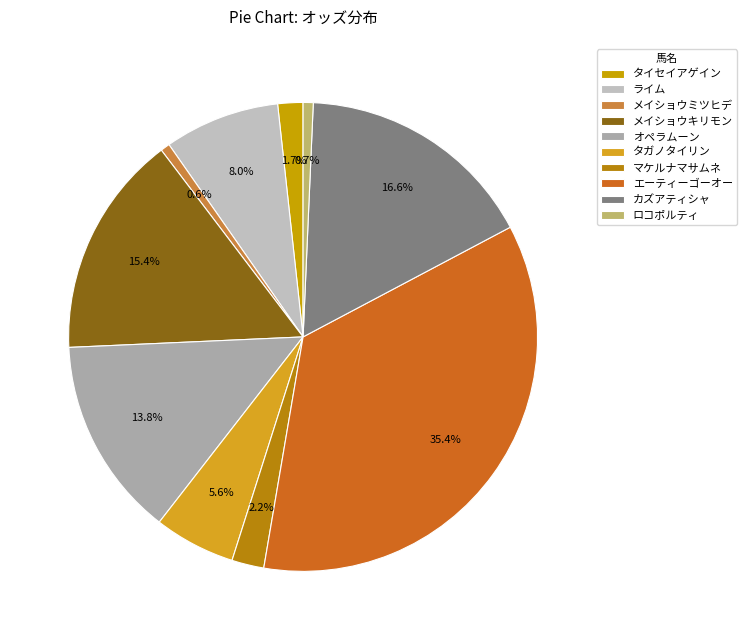

Is there any slice that represents more than half of the pie?

No